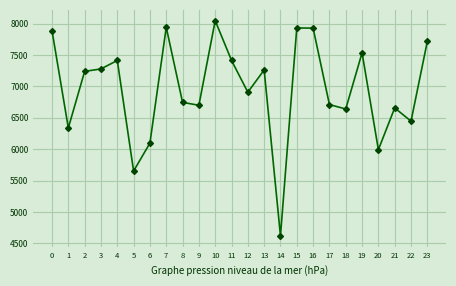

Approximately how many times larger is the value at 8 compared to 19?

0.9